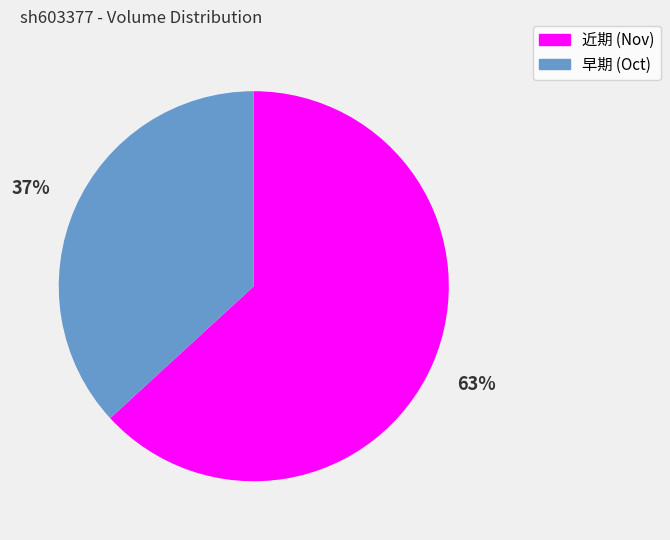

Do 早期 (Oct) and 近期 (Nov) together represent more than half of the pie?

Yes